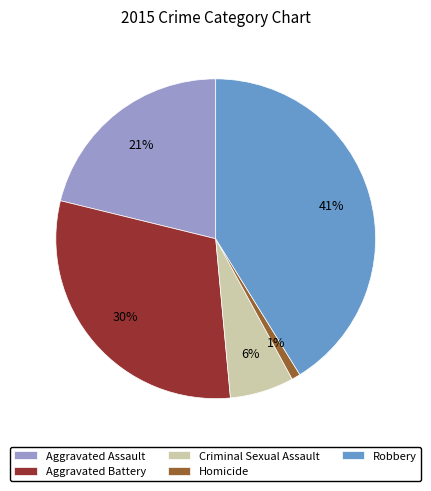

Is it true that Robbery is 41% of the pie?

True